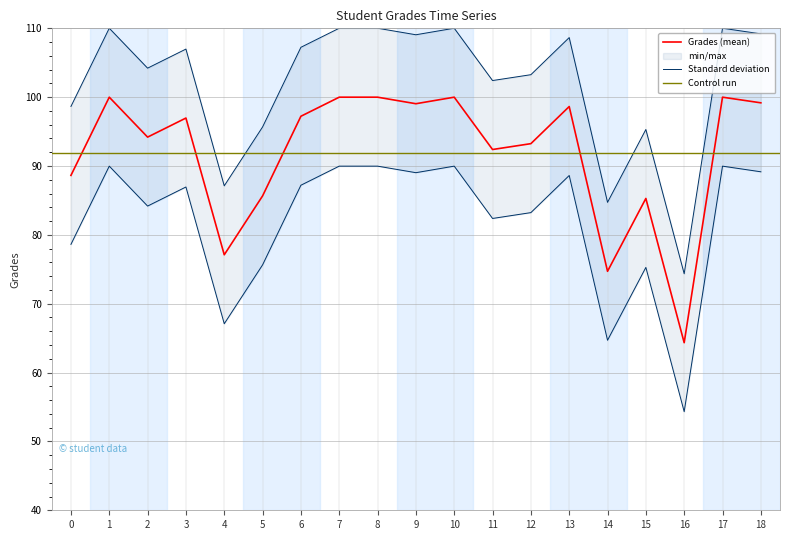

At which category does the data reach its first local peak?

1